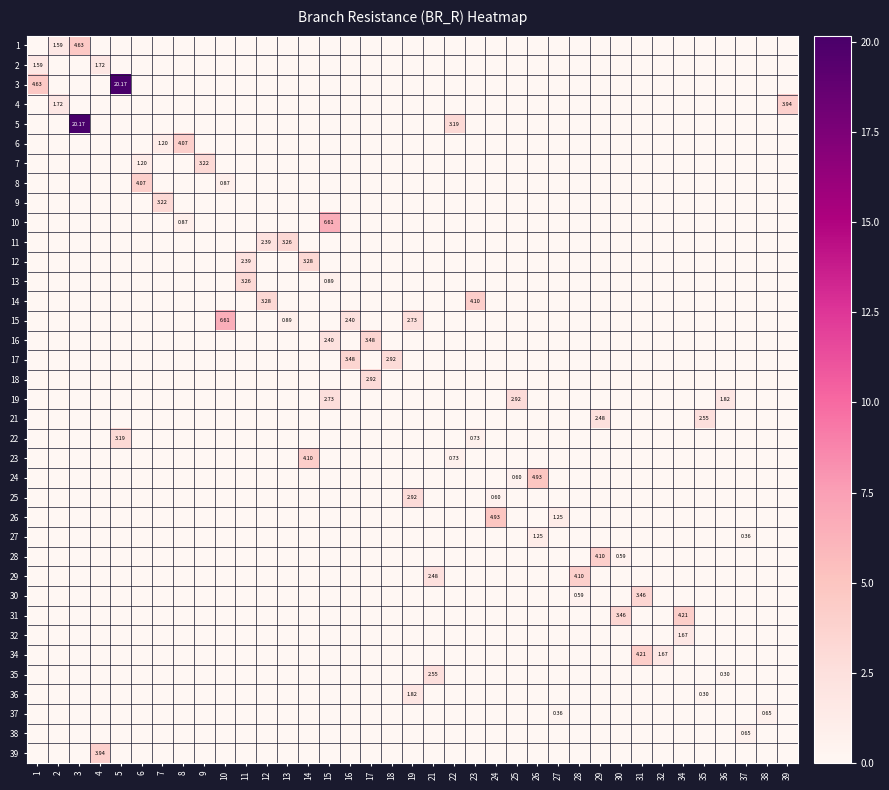

What is the difference between the highest and lowest values at 30?

3.5